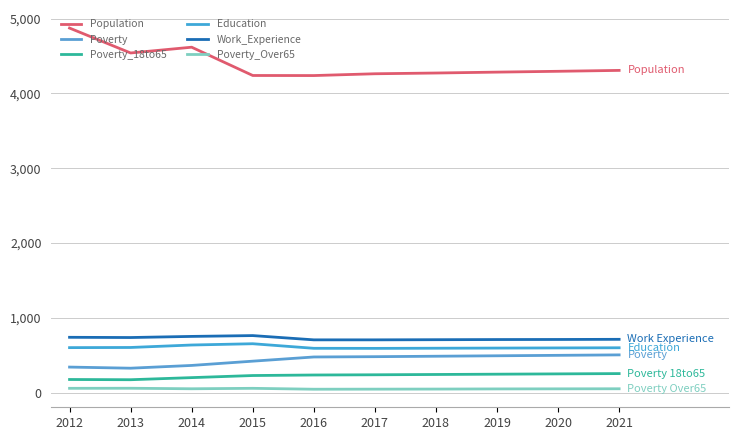

Does the chart display data point markers on the line(s)?

No